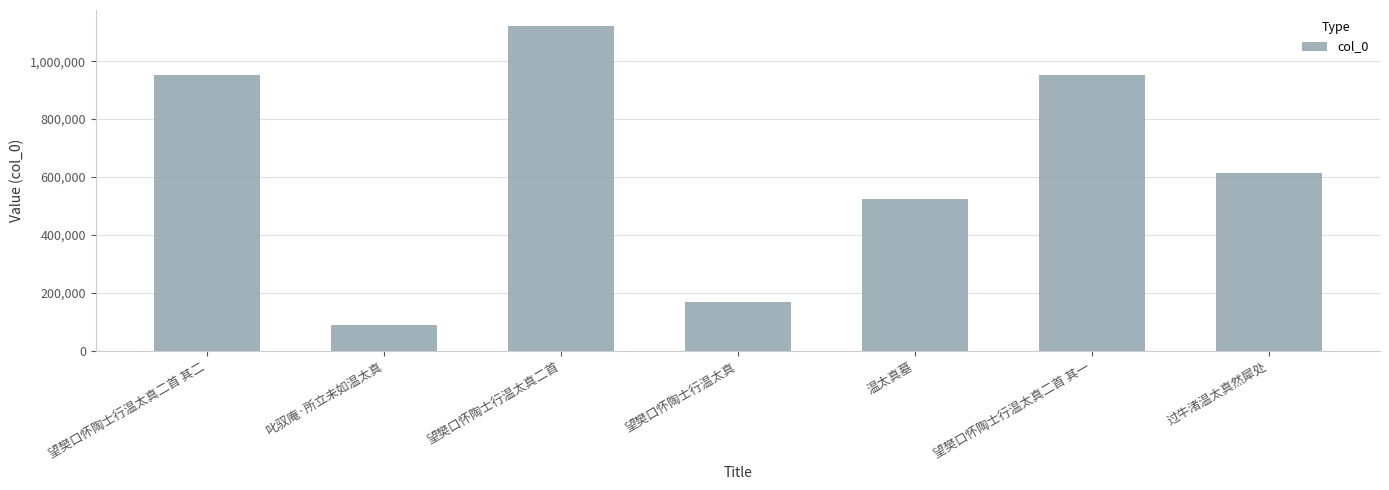

What is the ratio of the value at 望樊口怀陶士行温太真 to the value at 过牛渚温太真然犀处?

0.3